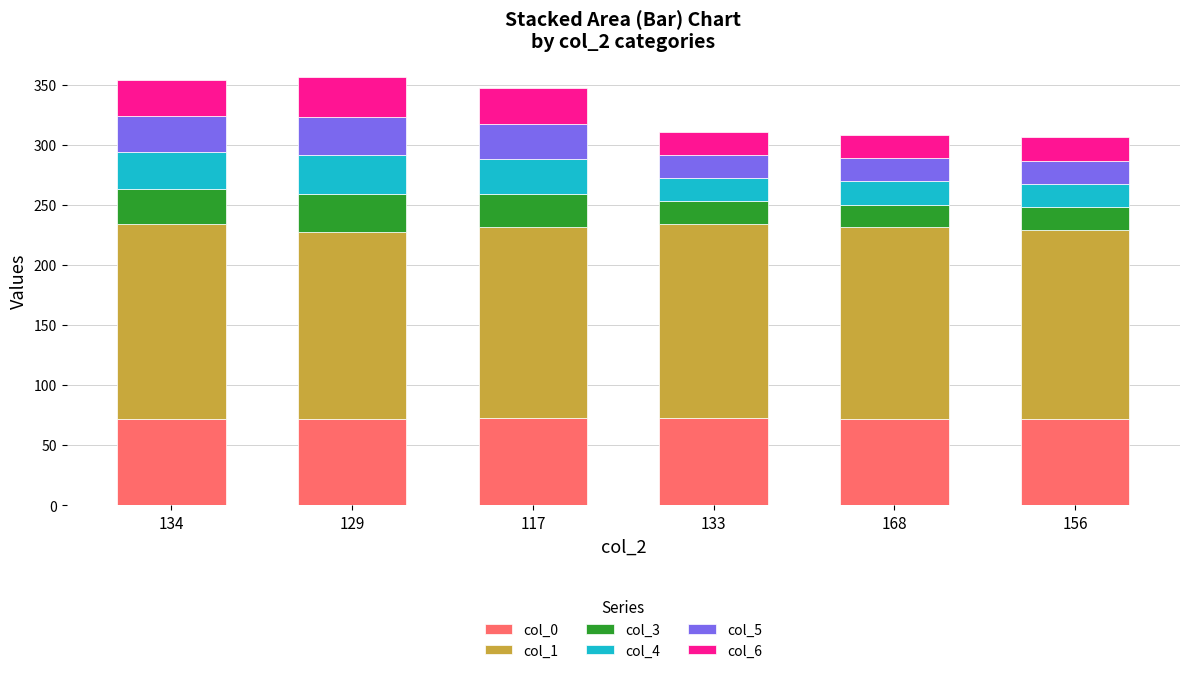

Is it true that col_0 equals 71.7 at 129?

True